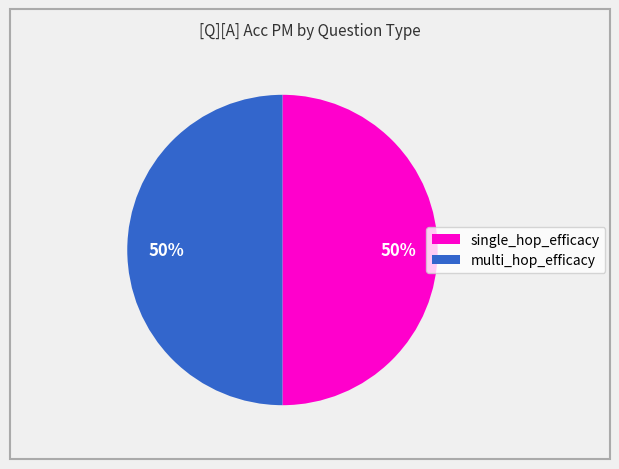

True or false: multi_hop_efficacy accounts for 50% of the total.

True